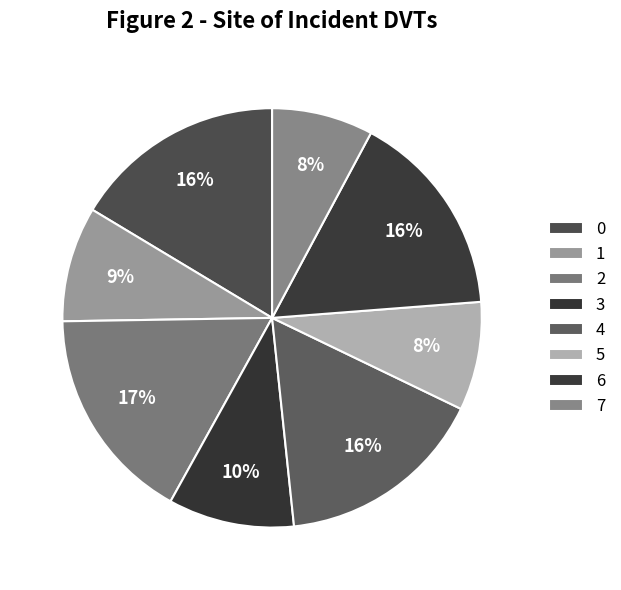

How many segments does this pie chart have?

8